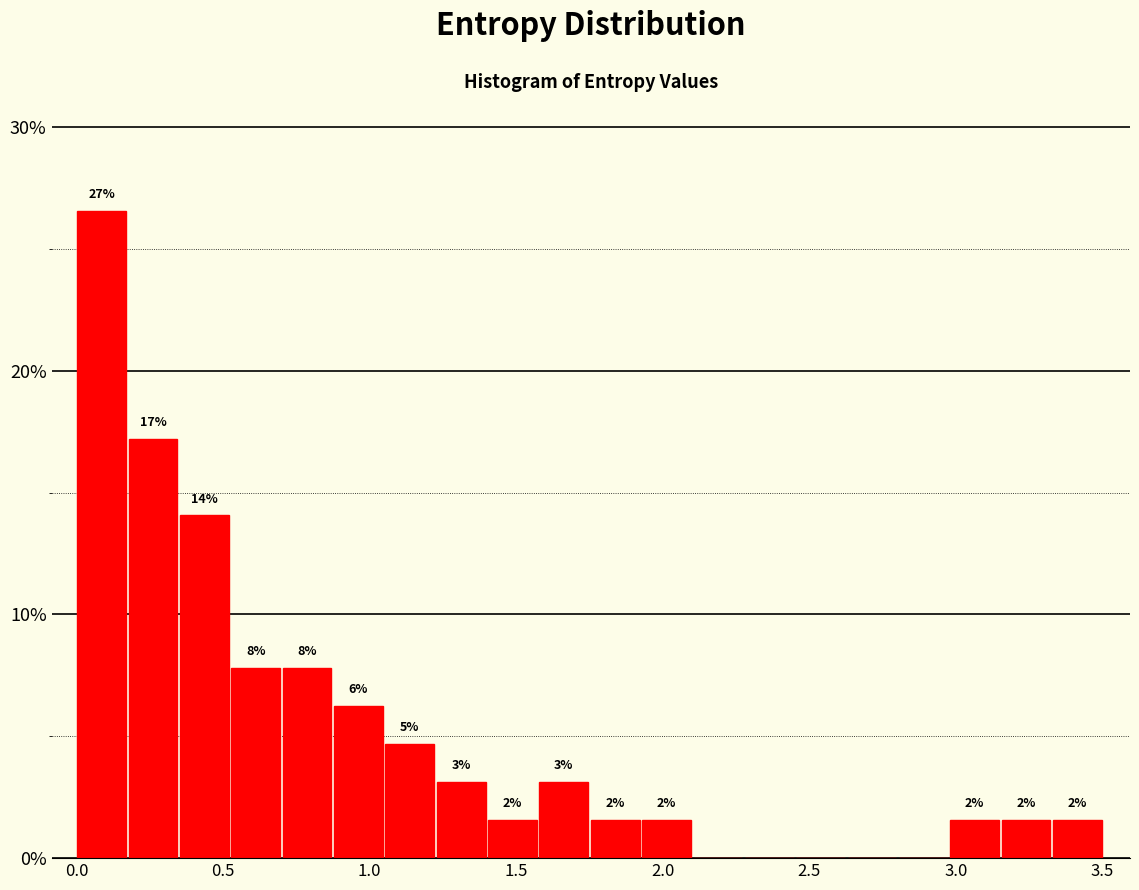

Around what value on the x-axis is the tallest bar? Give the approximate position of its centre, as read against the axis.

0.10